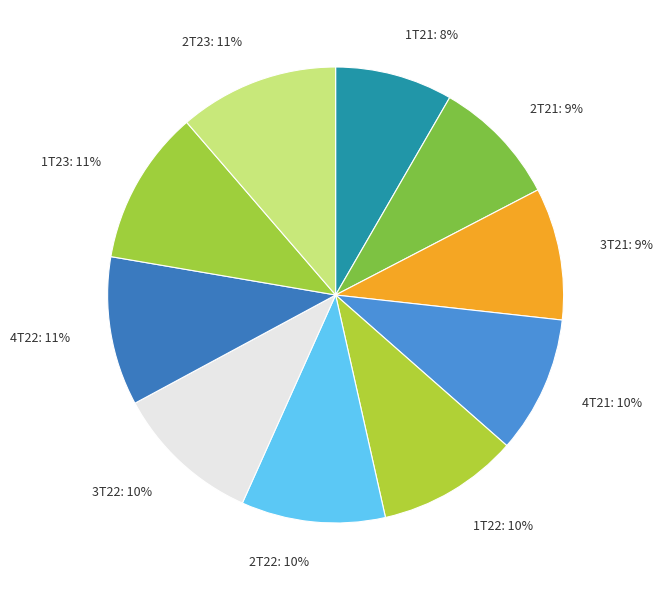

Does 2T23 account for over 50% of the chart?

No